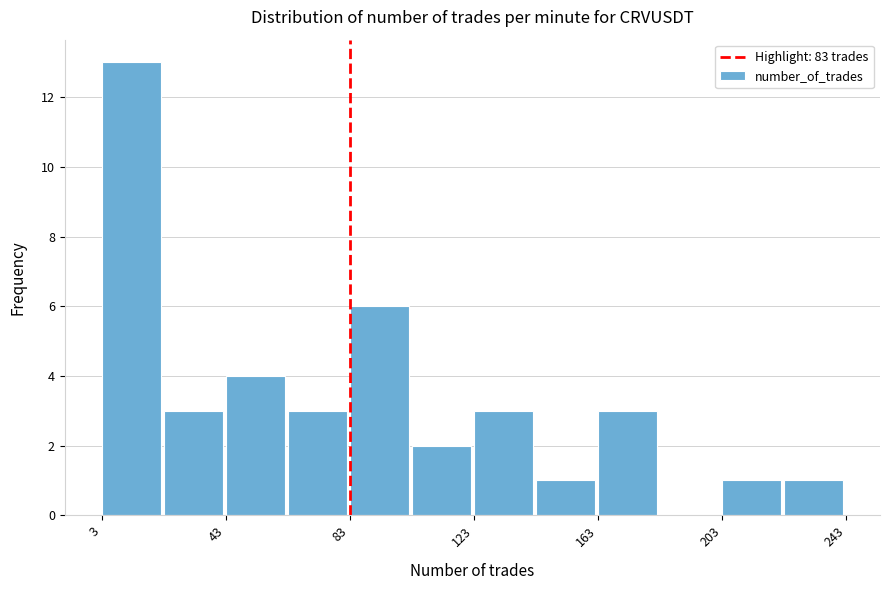

Reading left to right, list every bar in this chart as the range it spans on the x-axis followed by its height. Neither the bar edges nor the heights are printed on the chart, so give them approximately, as read against the axes.

3 to 23: 13
23 to 43: 3
43 to 63: 4
63 to 83: 3
83 to 103: 6
103 to 123: 2
123 to 143: 3
143 to 163: 1
163 to 183: 3
183 to 203: 0
203 to 223: 1
223 to 243: 1